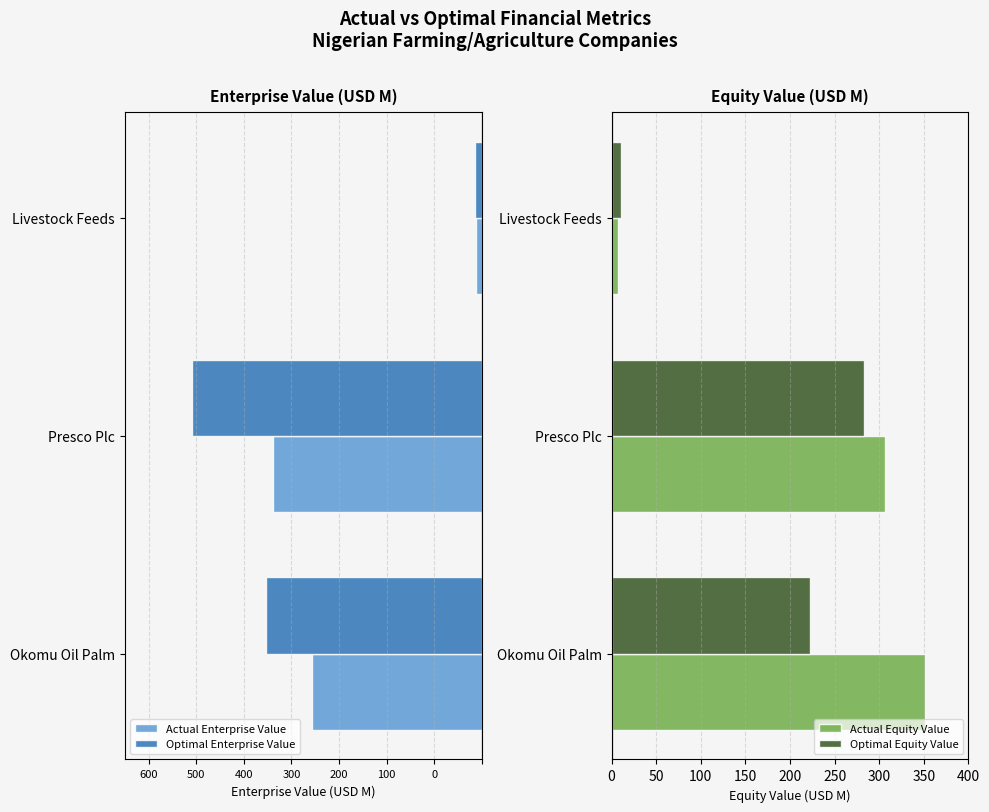

What is the highest value of the Optimal Equity Value series?

282.4